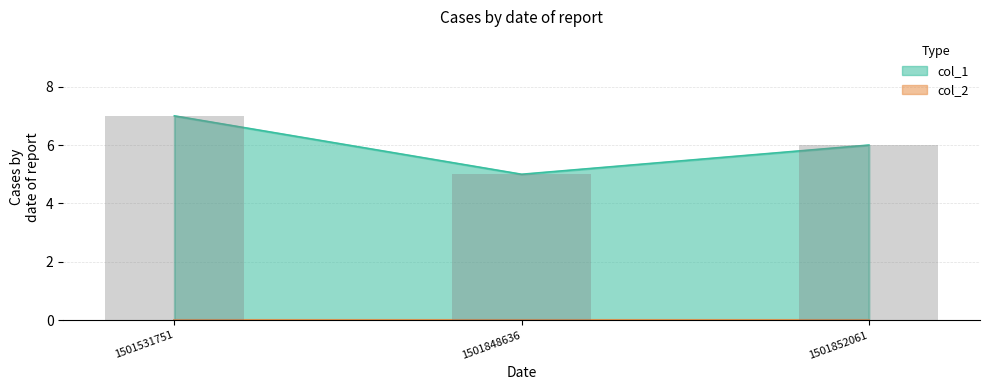

What is the average value?

6